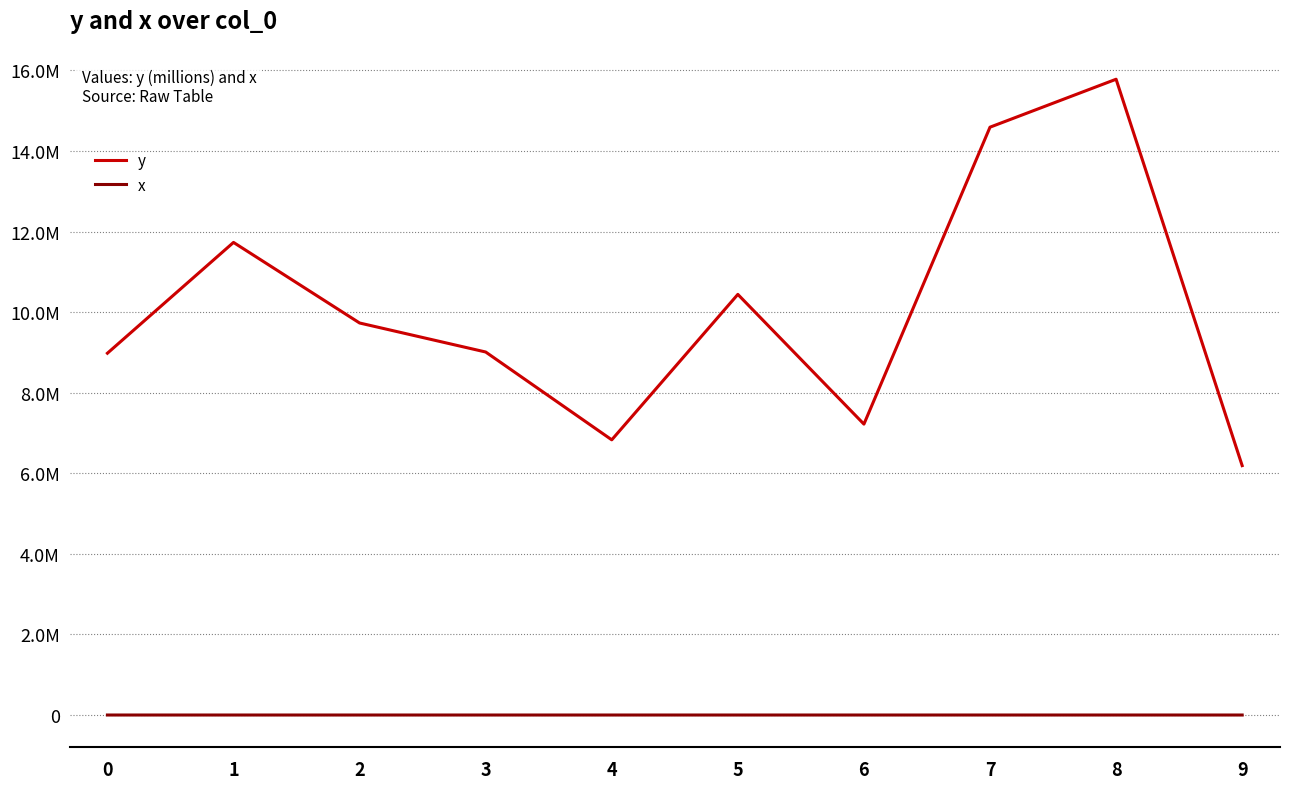

In y, how many points are lower than both neighbors (excluding endpoints)?

2